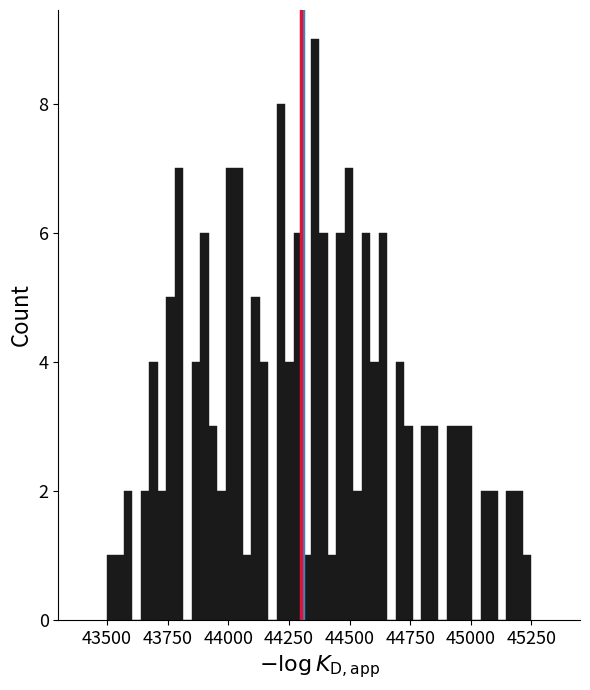

Around what value on the x-axis is the tallest bar? Give the approximate position of its centre, as read against the axis.

44350